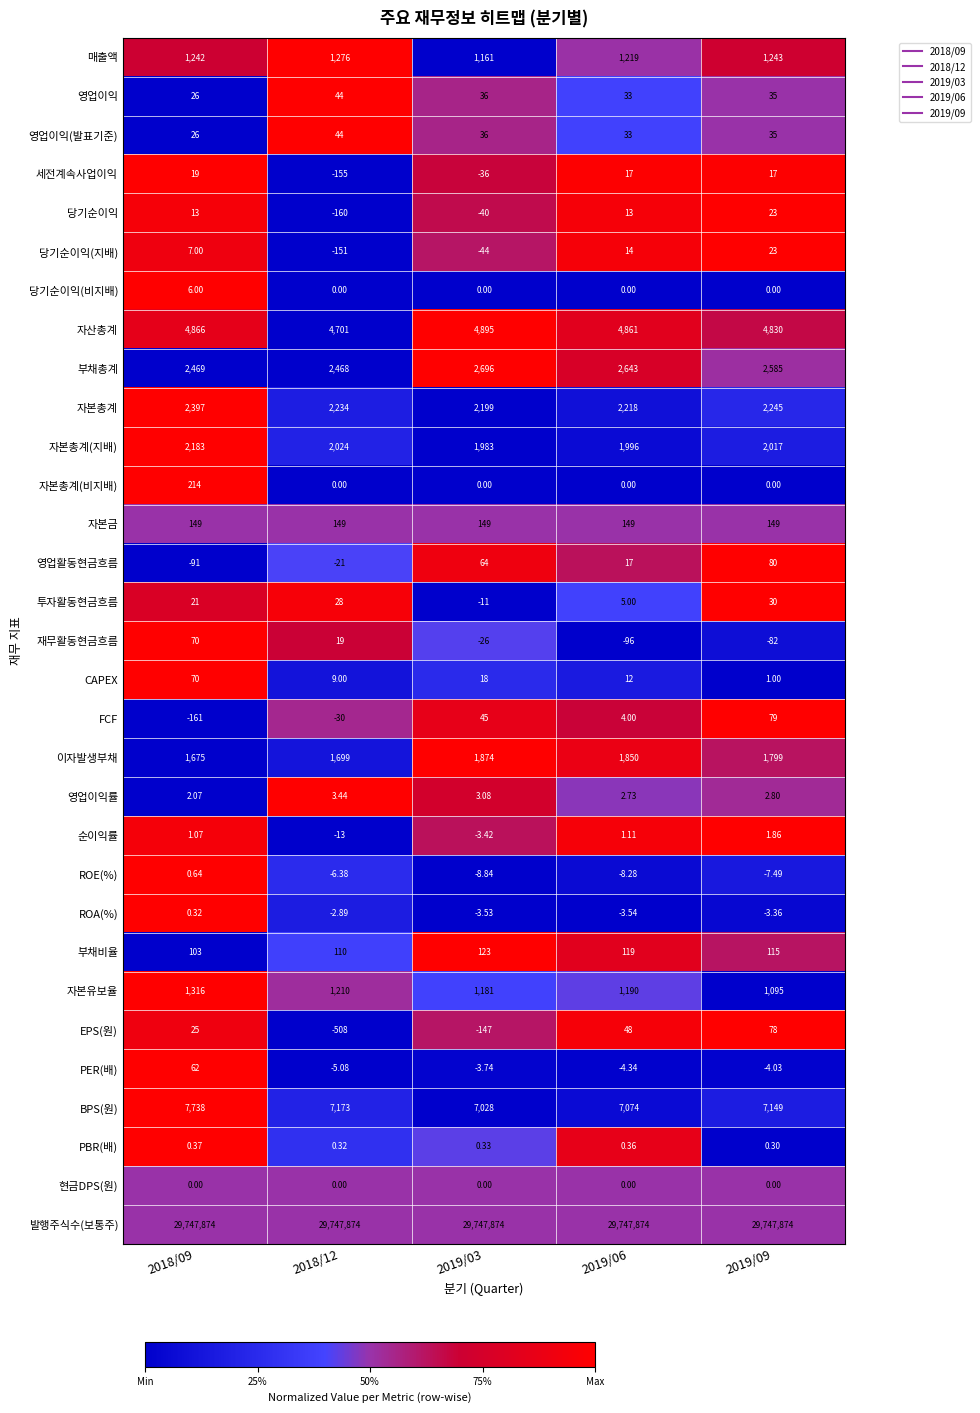

Between 2019/03 and 2019/06, which series saw the biggest shift?

EPS(원)